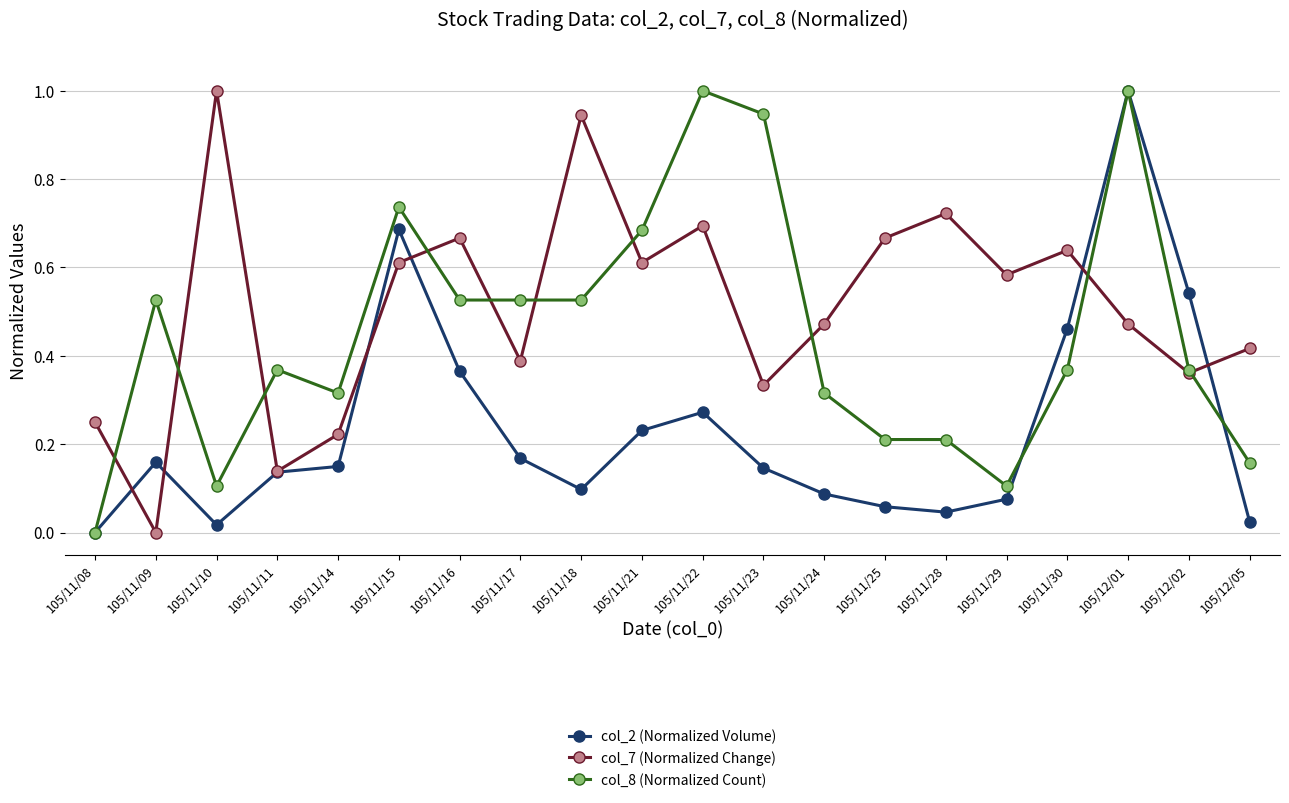

List the series in order of their overall mean, highest first.

col_7 (Normalized Change), col_8 (Normalized Count), col_2 (Normalized Volume)